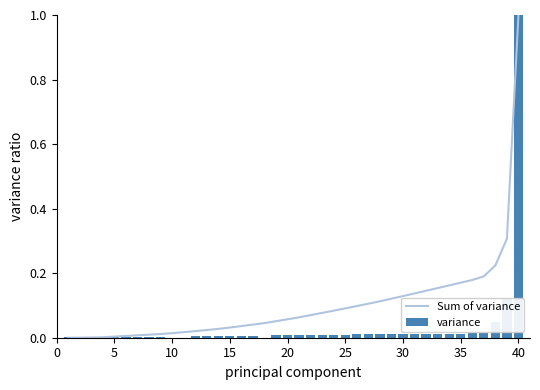

At how many categories does at least one series exceed 0?

40